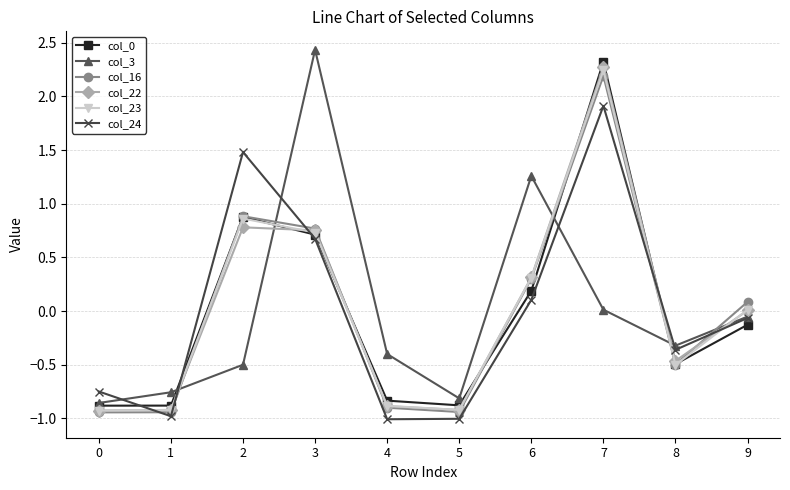

At how many categories does at least one series exceed 1?

4